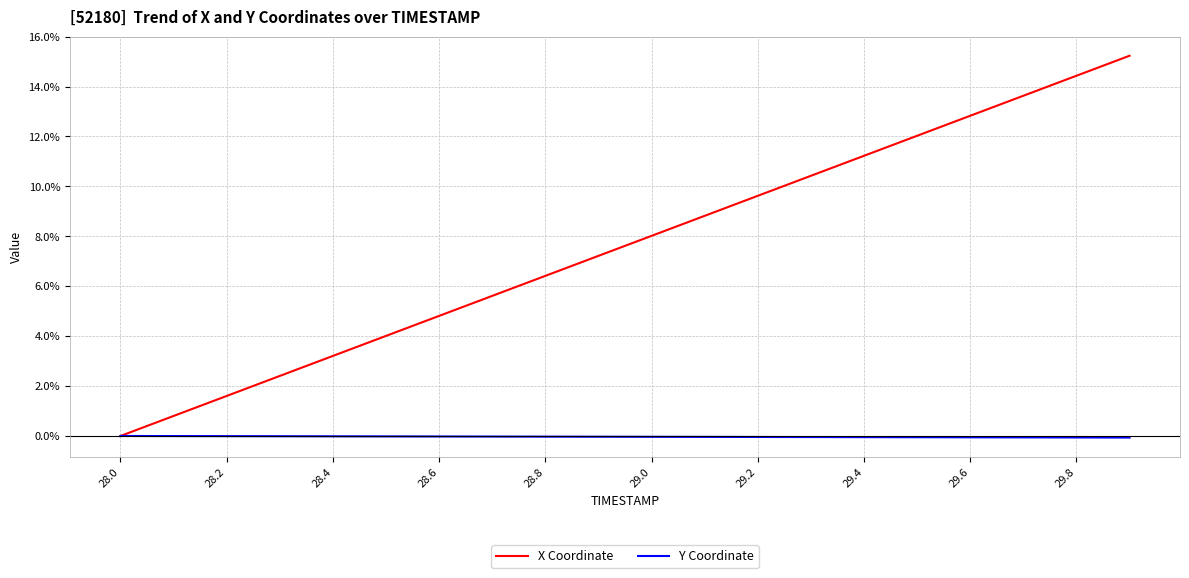

How many lines are shown in the chart?

2